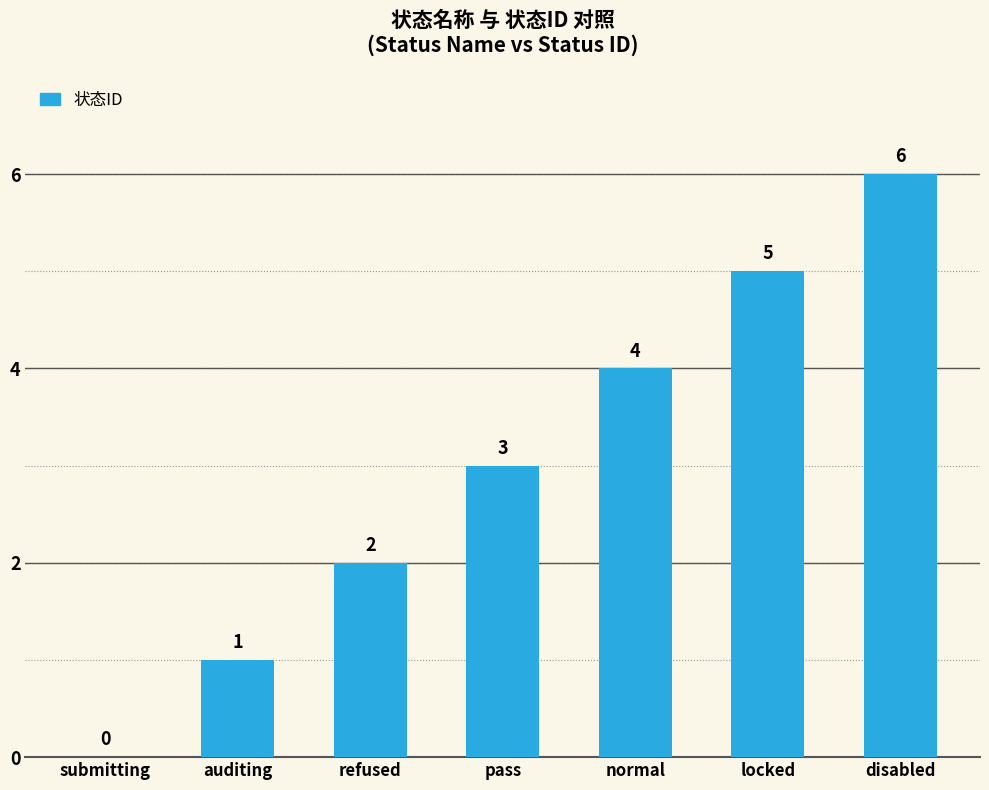

Reading left to right, extract all data points from this chart.

submitting=0	auditing=1	refused=2	pass=3	normal=4	locked=5	disabled=6